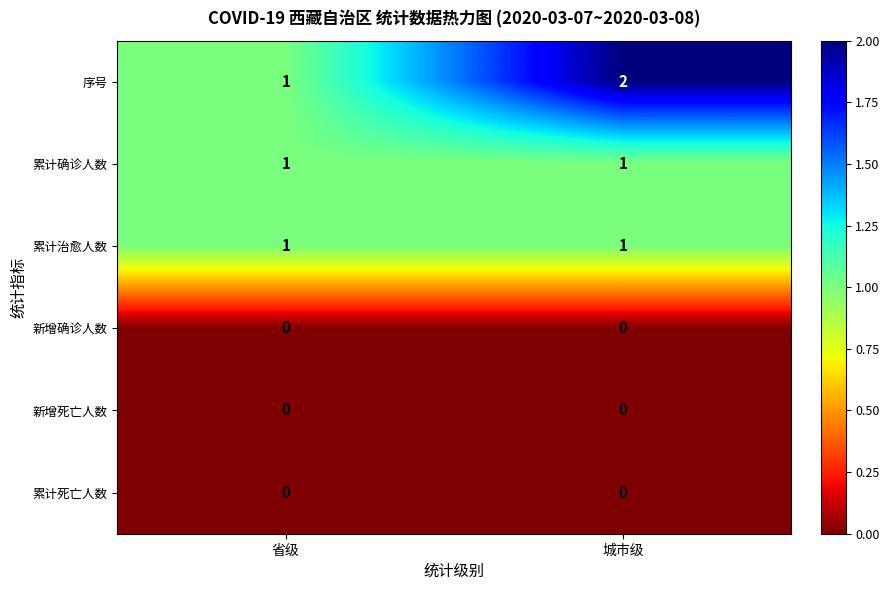

At which category does the chart reach its peak across all series?

城市级